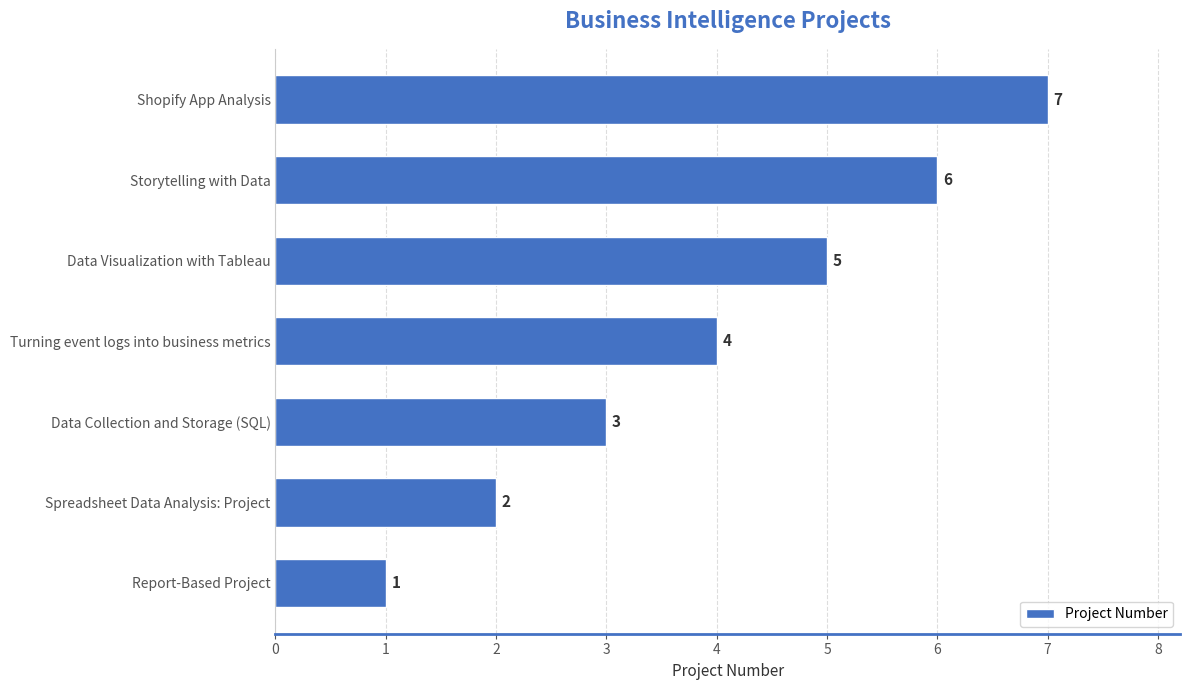

What is the sum of the values at Storytelling with Data and Data Collection and Storage (SQL)?

9